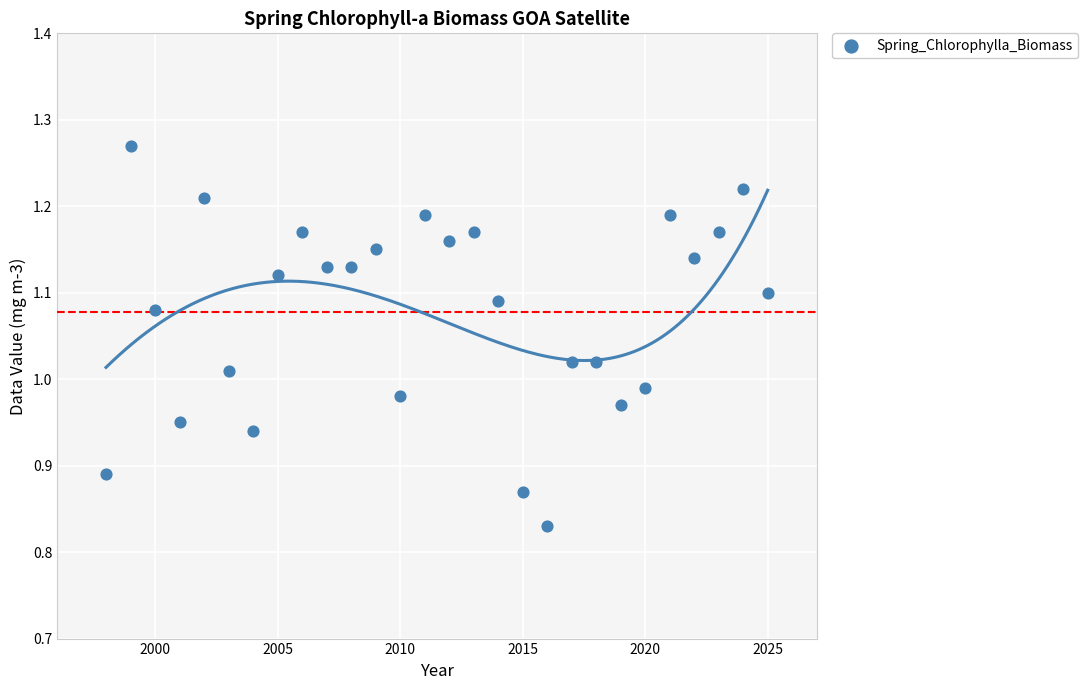

What is the range of X values (max minus min)?

27.0